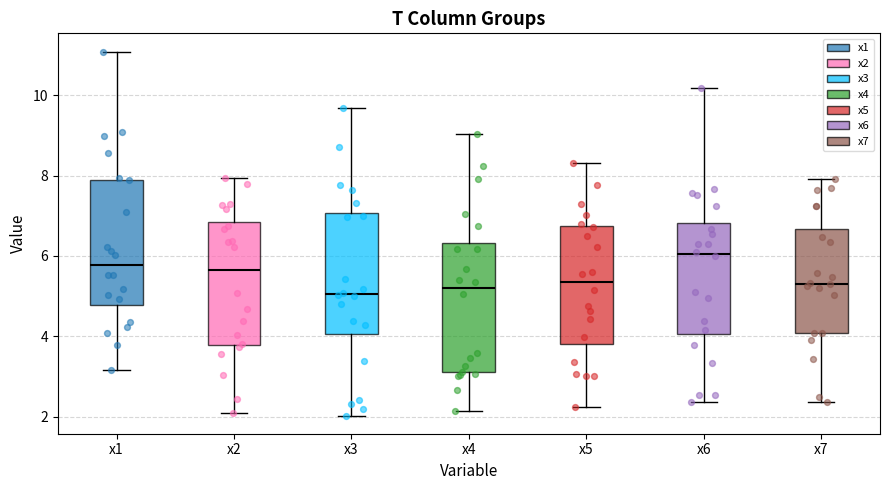

Where does the lower whisker of the box for x4 end on the y-axis? The values are not printed on the chart, so give them approximately, as read against the axis.

2.2